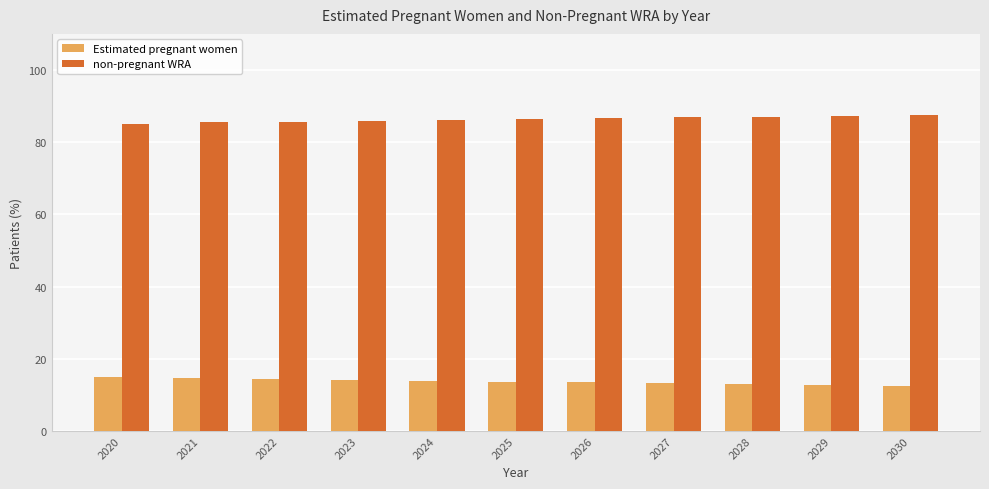

The value of Estimated pregnant women at 2028 is 13.0. True or false?

True